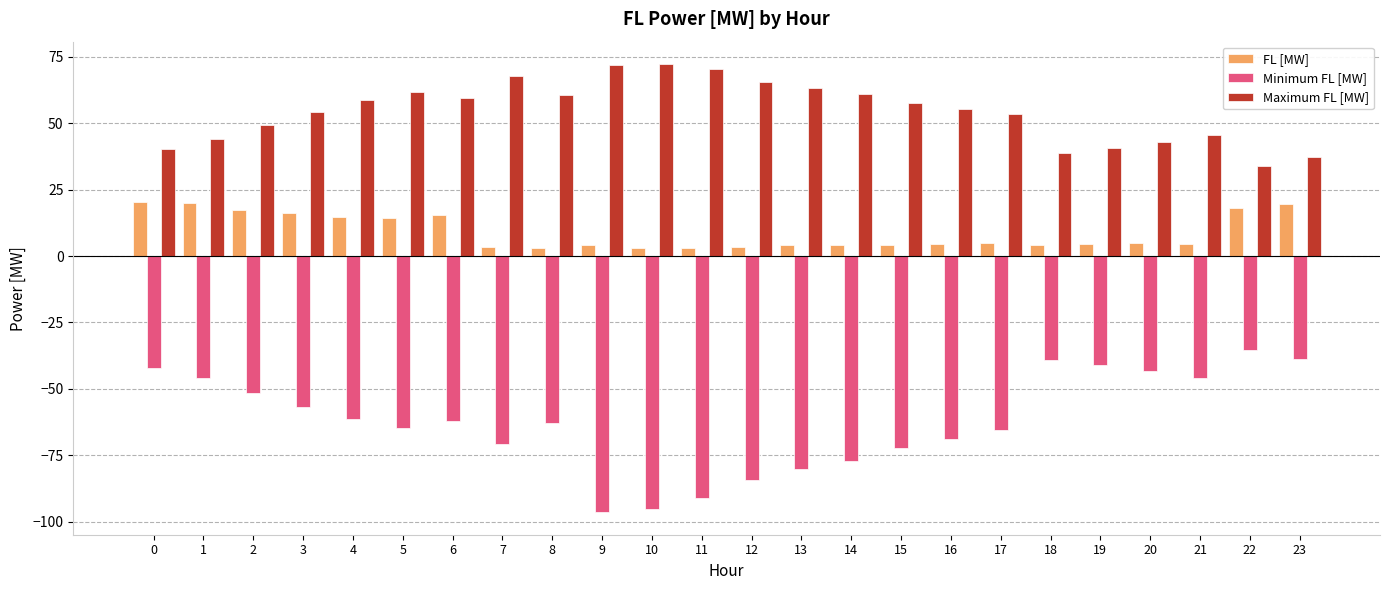

Is the value of Maximum FL [MW] at 20 greater than the value of FL [MW] at 3?

Yes